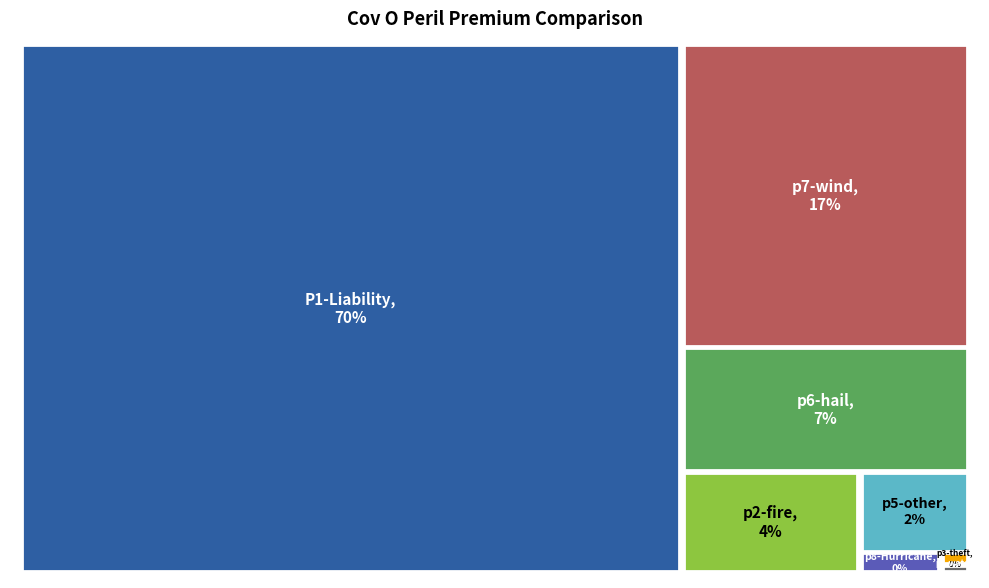

The p5-other slice represents 2% of the pie. True or false?

True